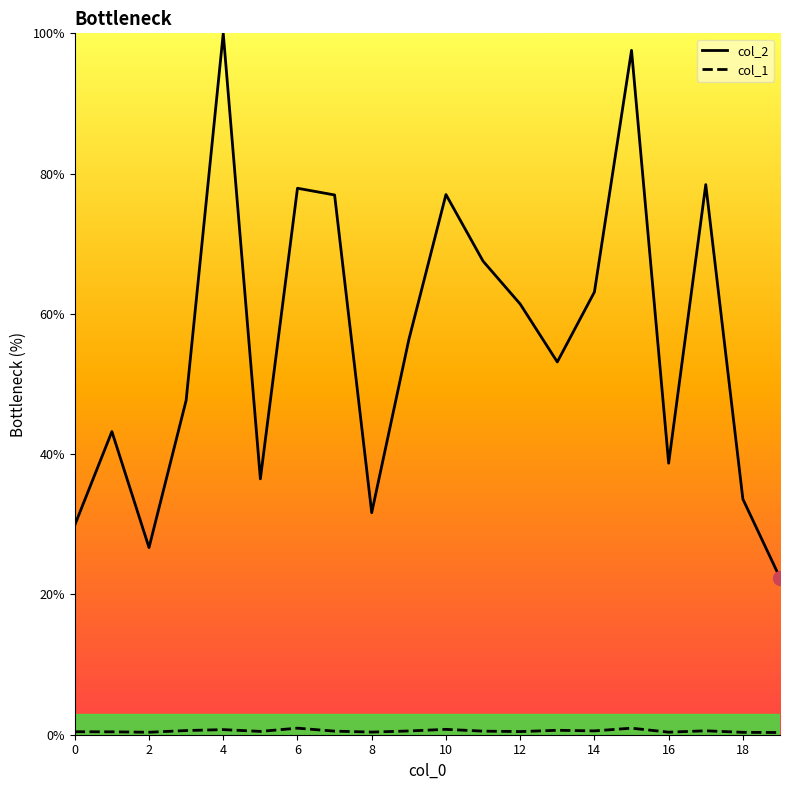

What is the maximum value shown in the chart?

100.0